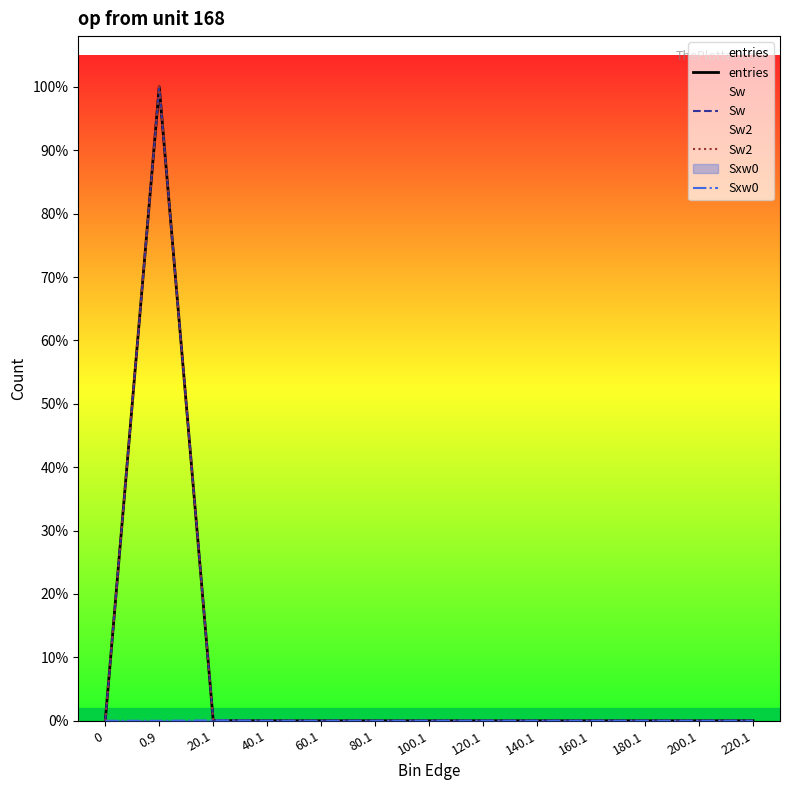

Which series changed the most between 60.1 and 220.1?

entries